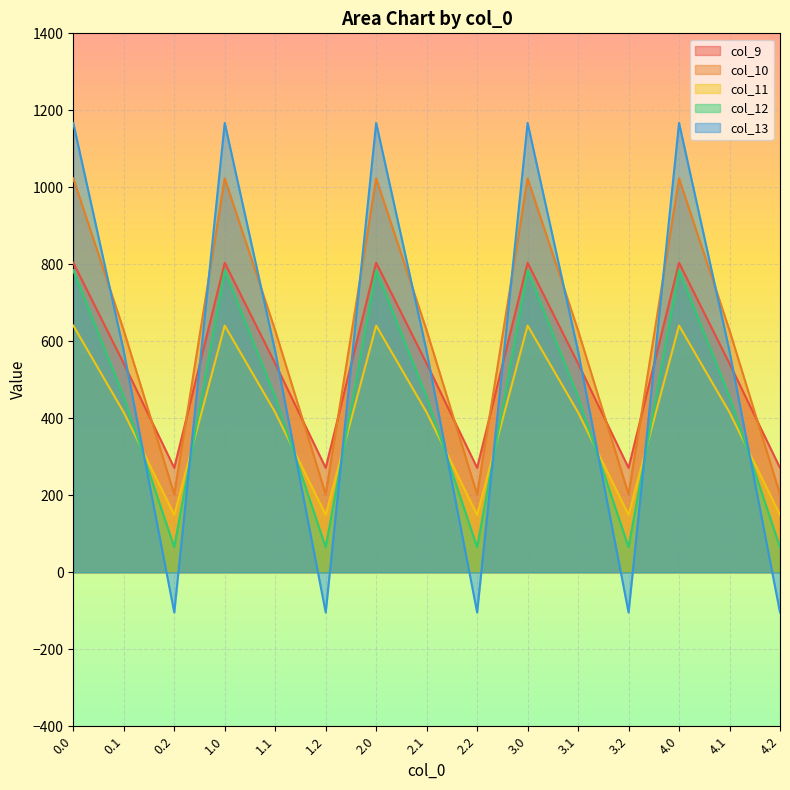

At which category does col_9 reach its first local peak?

1.0